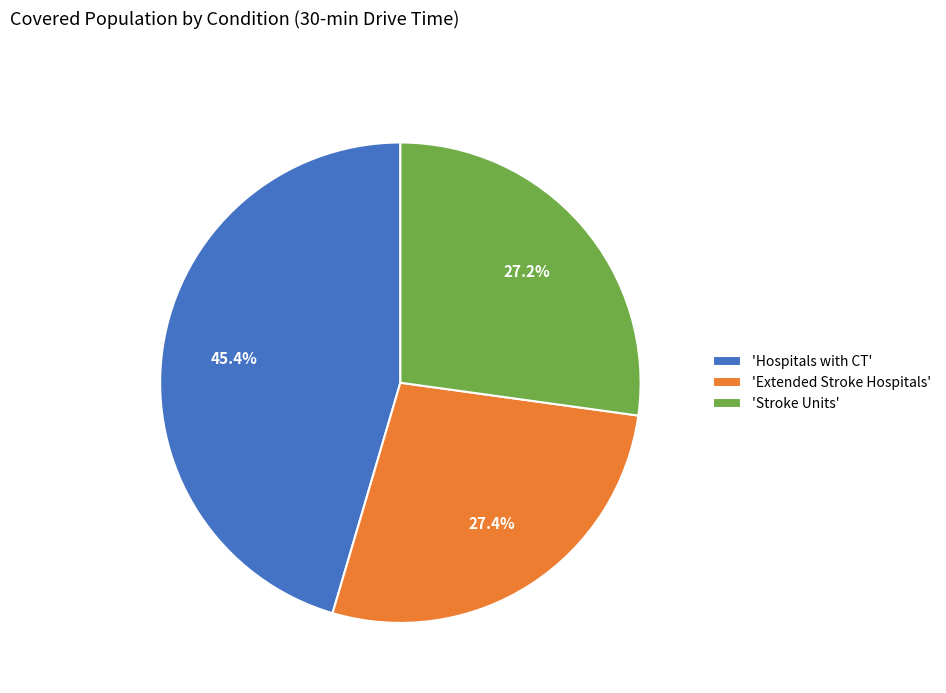

Which category has the biggest portion of the pie?

'Hospitals with CT'